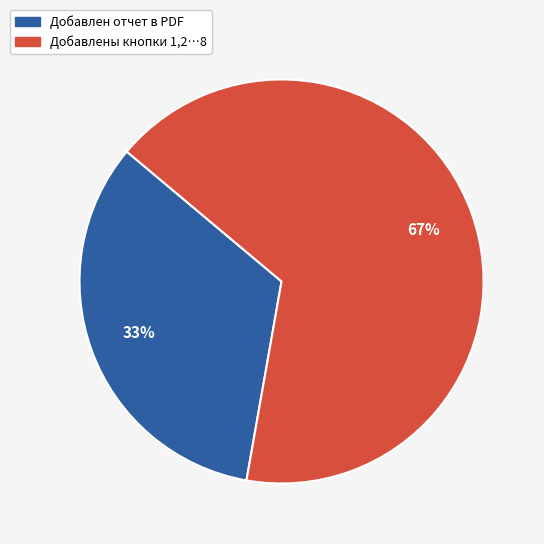

Between Добавлены кнопки 1,2…8 and Добавлен отчет в PDF, which is larger?

Добавлены кнопки 1,2…8